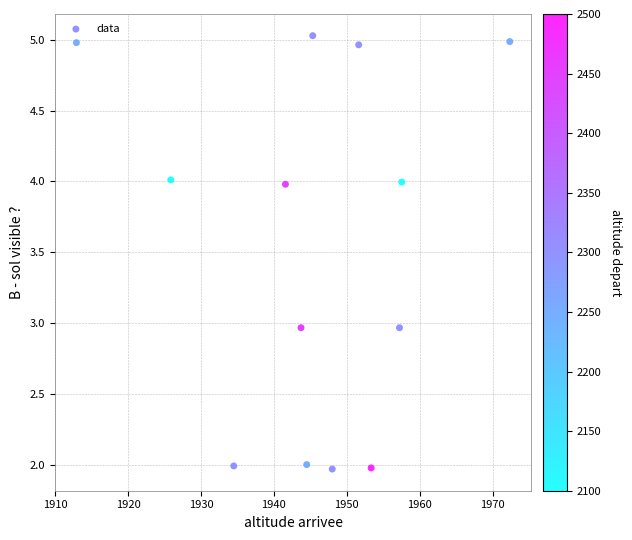

What is the range of X values (max minus min)?

59.4